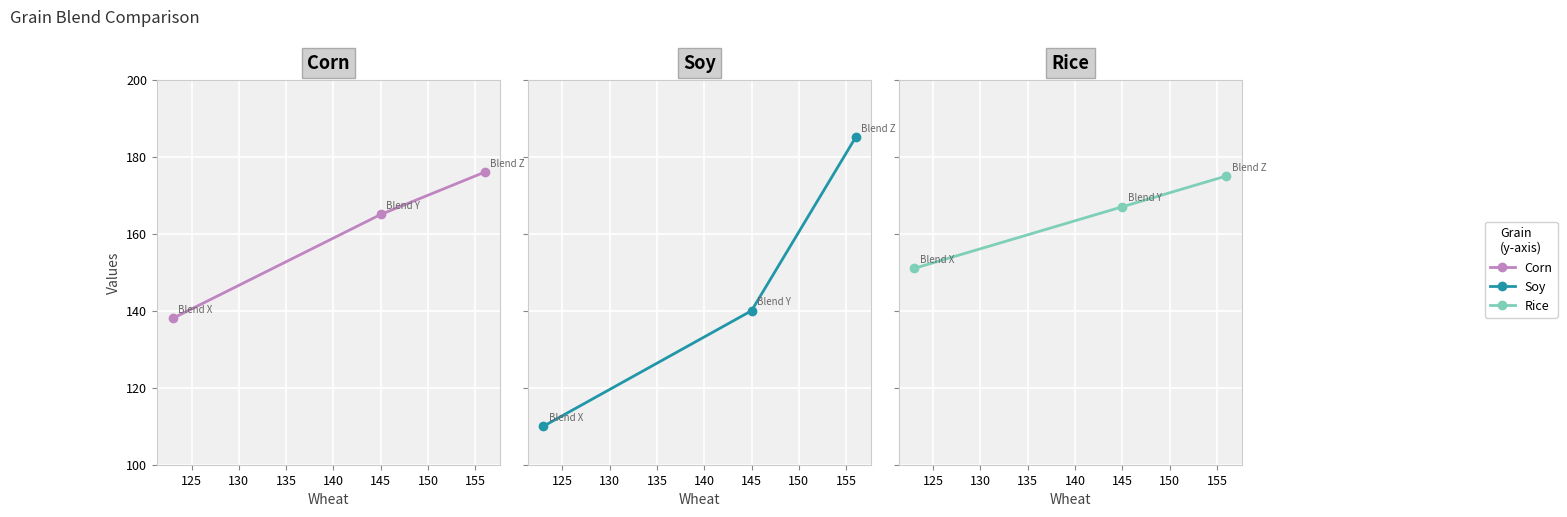

Rank the series by their maximum value, from lowest to highest.

Rice, Corn, Soy